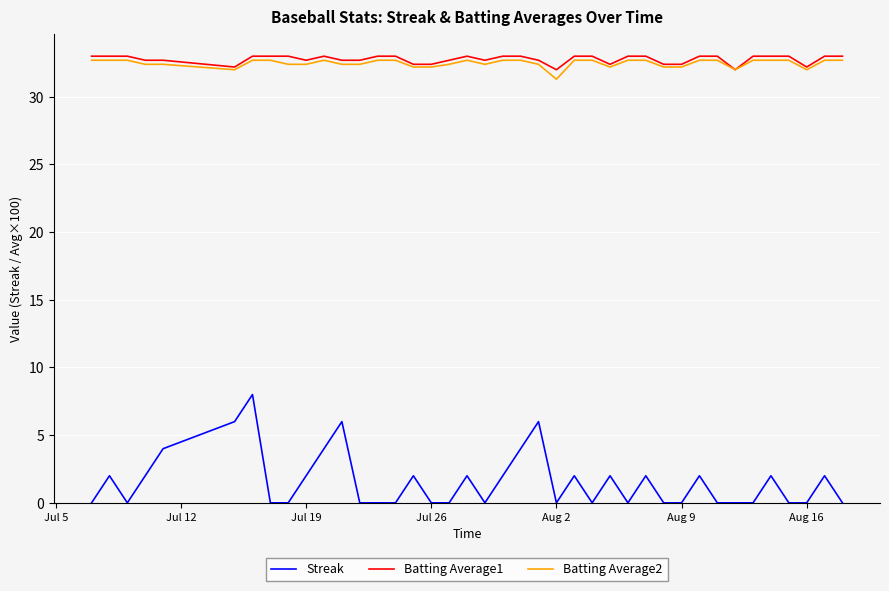

What is the maximum value for Streak?

8.0